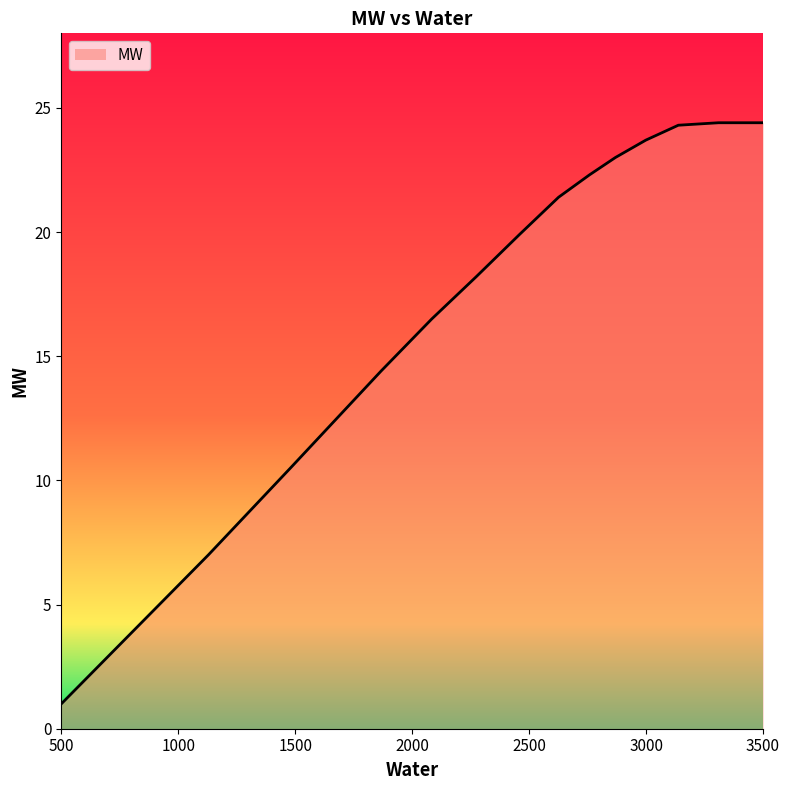

What is the maximum value shown in the chart?

24.4